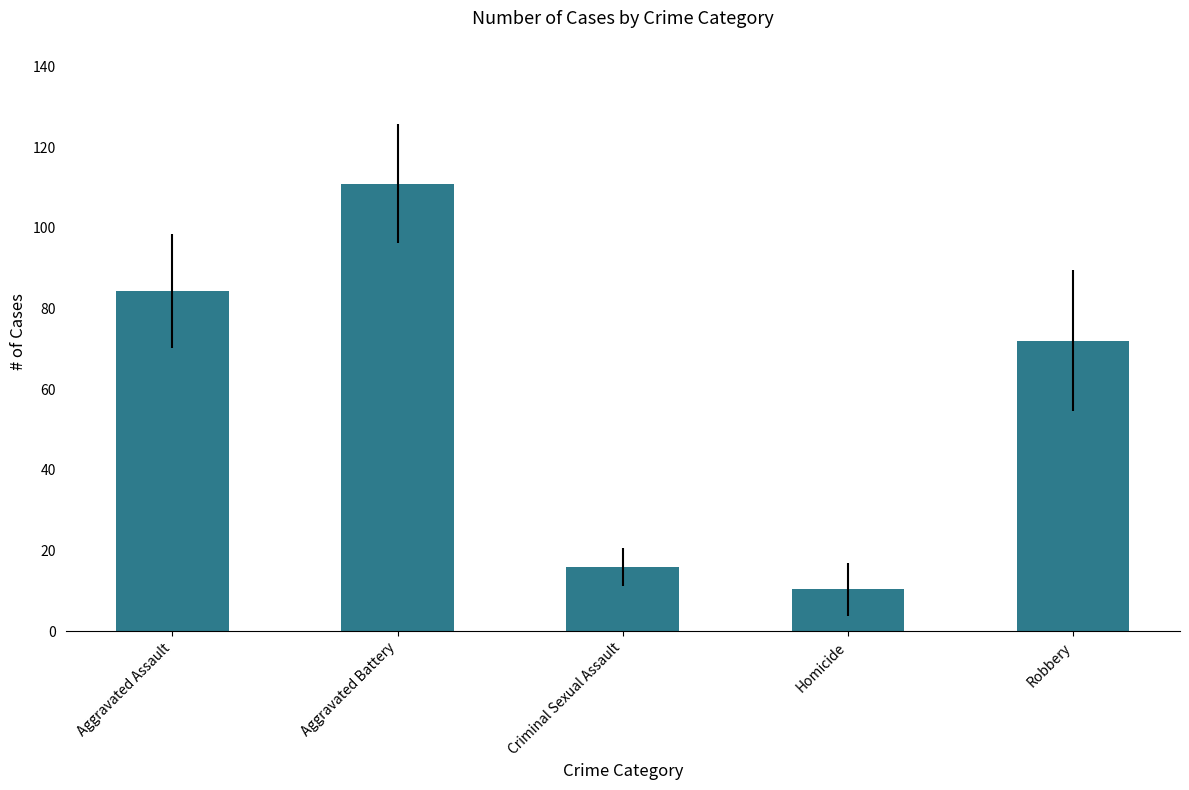

Which category has the highest value across all series?

Aggravated Battery